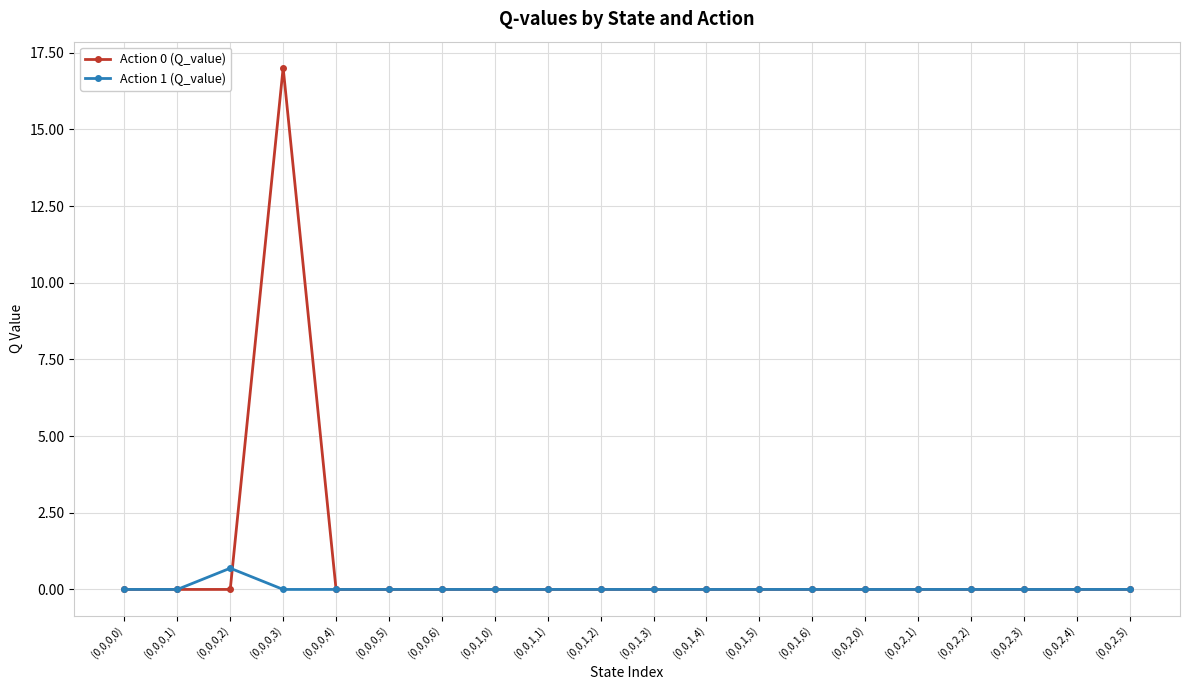

How many categories are shown in the chart?

20